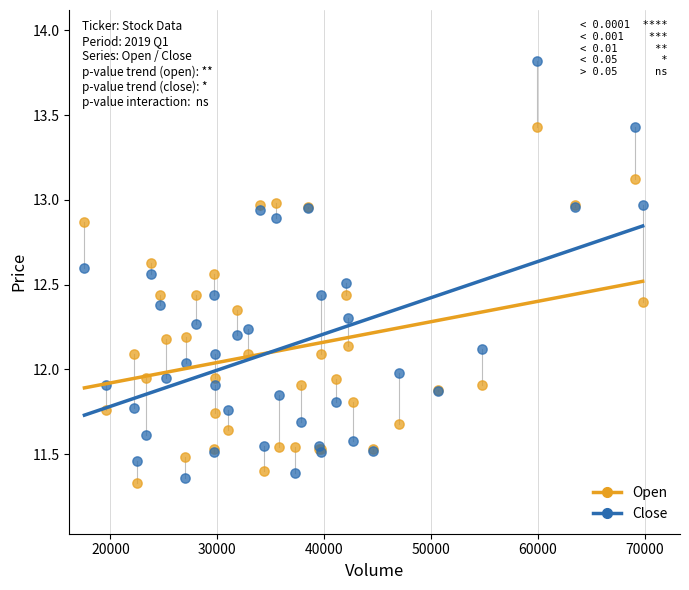

Which series contains the lowest Y value?

Open